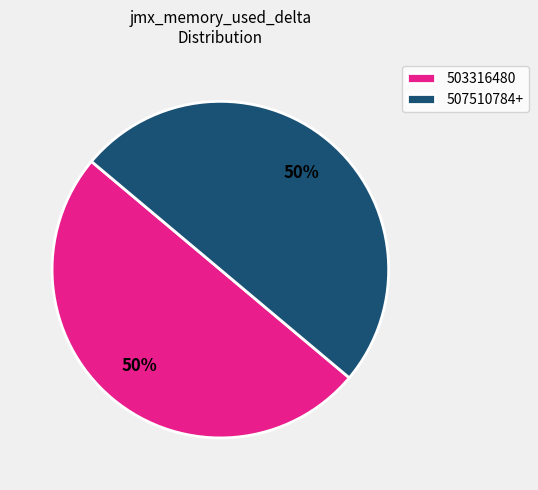

To the nearest percent, what percentage of the pie is 507510784+?

50%